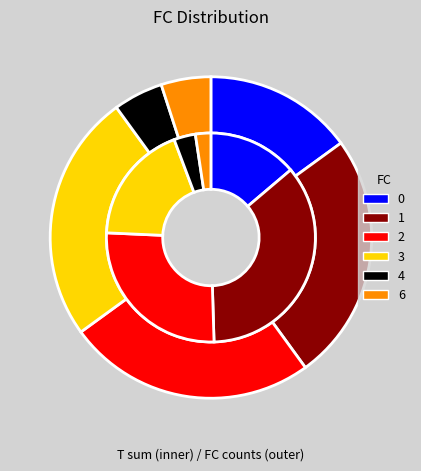

Combined, do 5 and 0 account for over 50%?

No